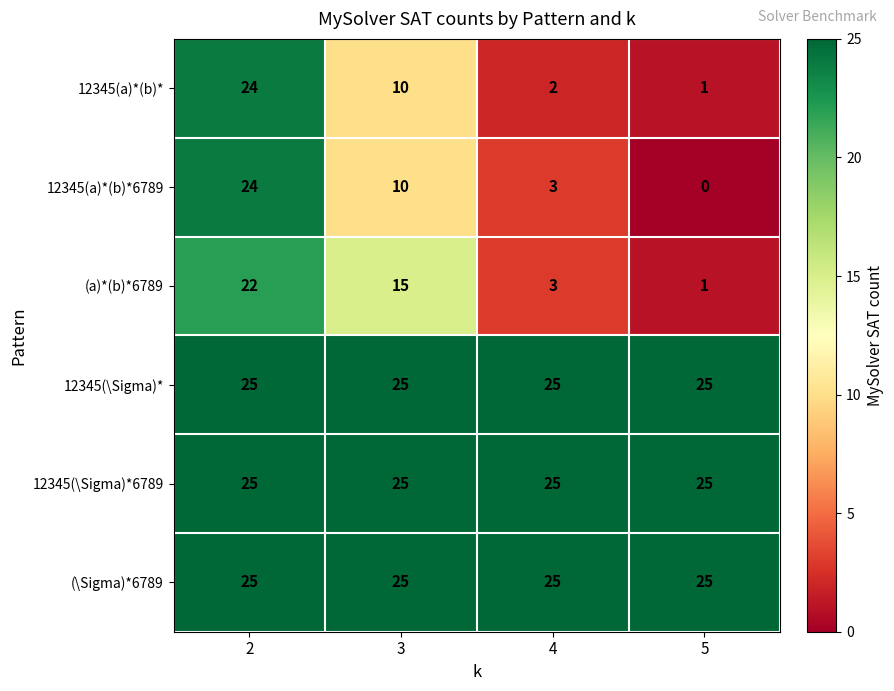

Between 2 and 4, which series saw the biggest shift?

12345(a)*(b)*